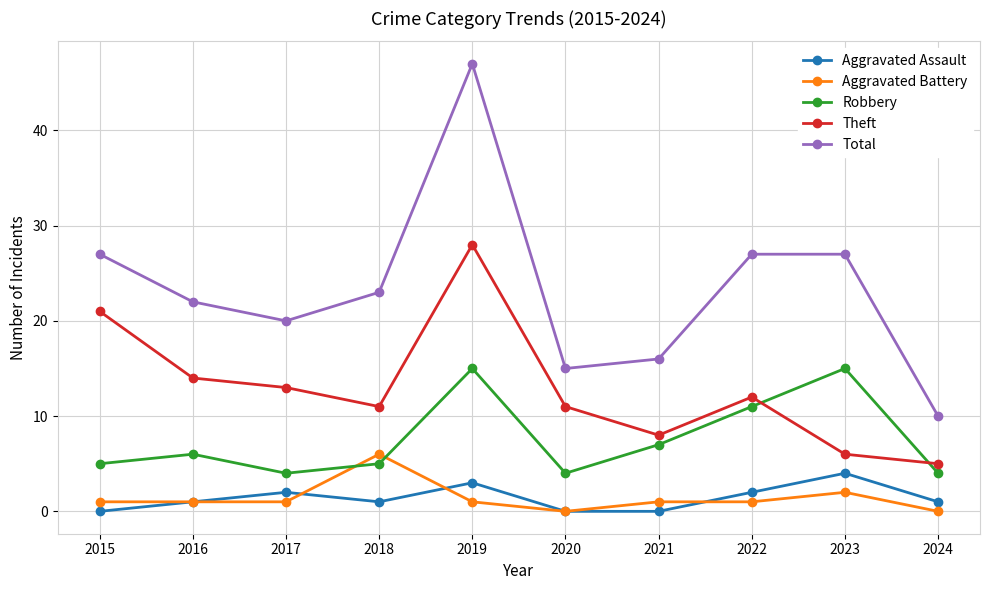

Which series has the widest spread of values?

Total